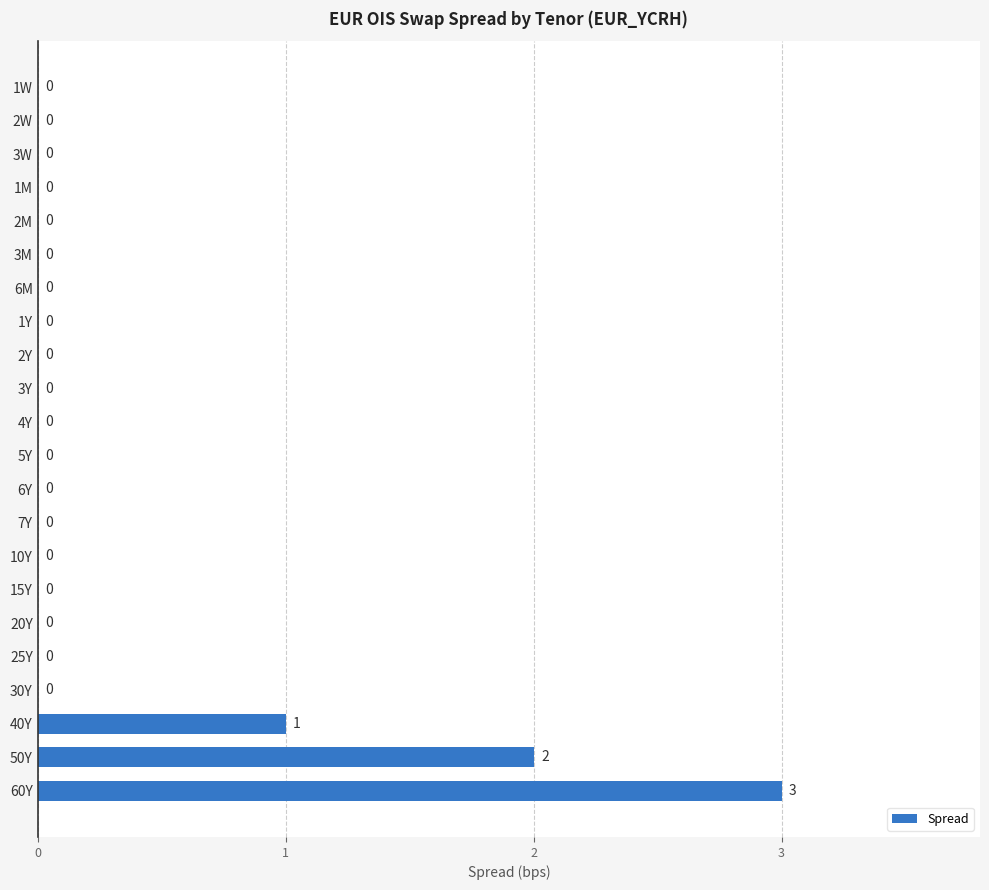

Reading bottom to top, extract all data points from this chart.

60Y=3	50Y=2	40Y=1	30Y=0	25Y=0	20Y=0	15Y=0	10Y=0	7Y=0	6Y=0	5Y=0	4Y=0	3Y=0	2Y=0	1Y=0	6M=0	3M=0	2M=0	1M=0	3W=0	2W=0	1W=0